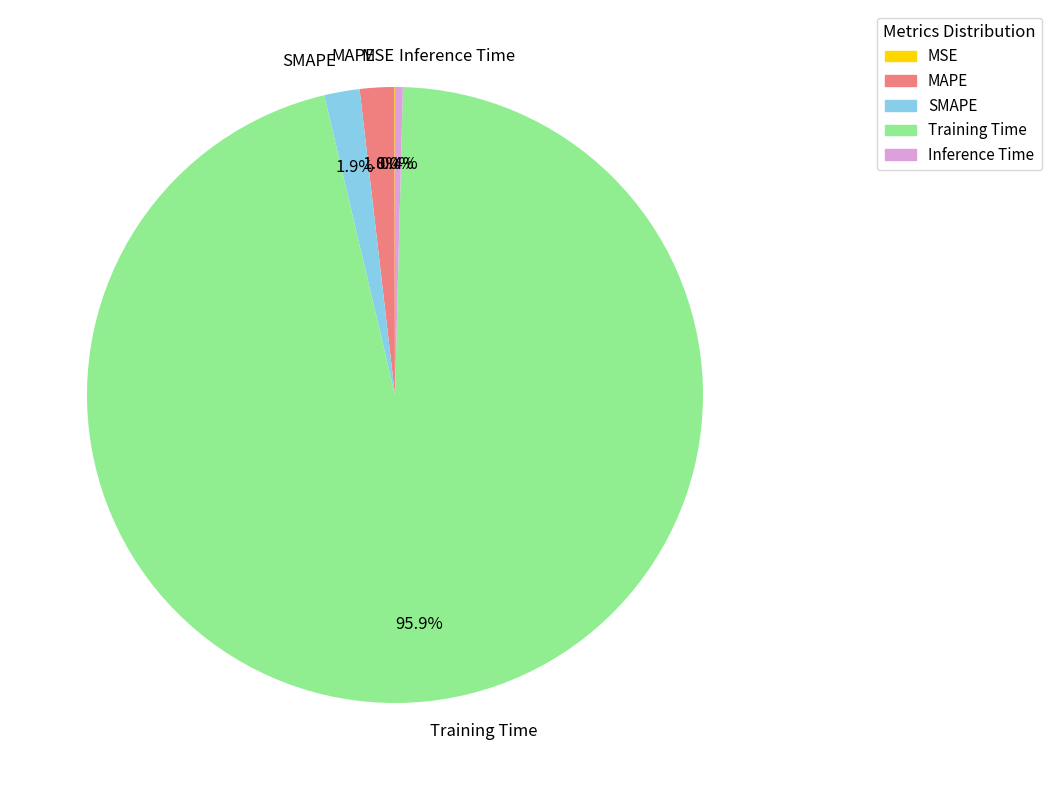

Which slice is the largest?

Training Time